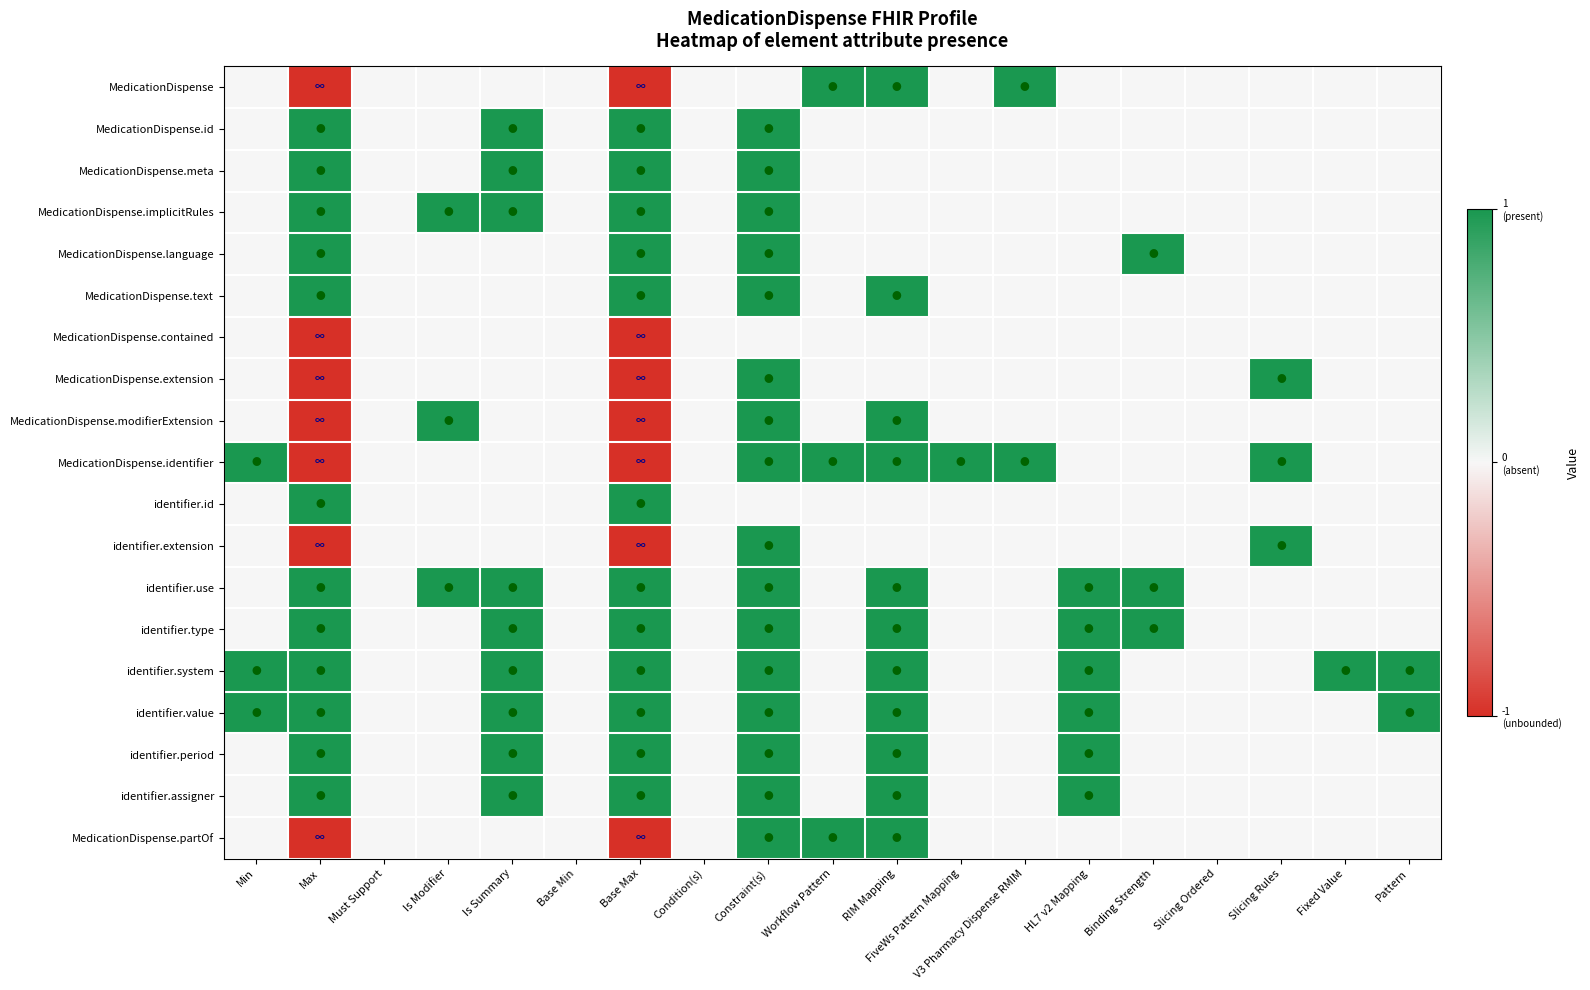

Reading right to left, what are all the values shown in this chart?

MedicationDispense: Pattern=0	Fixed Value=0	Slicing Rules=0	Slicing Ordered=0	Binding Strength=0	HL7 v2 Mapping=0	V3 Pharmacy Dispense RMIM=1	FiveWs Pattern Mapping=0	RIM Mapping=1	Workflow Pattern=1	Constraint(s)=0	Condition(s)=0	Base Max=-1	Base Min=0	Is Summary=0	Is Modifier=0	Must Support=0	Max=-1	Min=0
MedicationDispense.id: Pattern=0	Fixed Value=0	Slicing Rules=0	Slicing Ordered=0	Binding Strength=0	HL7 v2 Mapping=0	V3 Pharmacy Dispense RMIM=0	FiveWs Pattern Mapping=0	RIM Mapping=0	Workflow Pattern=0	Constraint(s)=1	Condition(s)=0	Base Max=1	Base Min=0	Is Summary=1	Is Modifier=0	Must Support=0	Max=1	Min=0
MedicationDispense.meta: Pattern=0	Fixed Value=0	Slicing Rules=0	Slicing Ordered=0	Binding Strength=0	HL7 v2 Mapping=0	V3 Pharmacy Dispense RMIM=0	FiveWs Pattern Mapping=0	RIM Mapping=0	Workflow Pattern=0	Constraint(s)=1	Condition(s)=0	Base Max=1	Base Min=0	Is Summary=1	Is Modifier=0	Must Support=0	Max=1	Min=0
MedicationDispense.implicitRules: Pattern=0	Fixed Value=0	Slicing Rules=0	Slicing Ordered=0	Binding Strength=0	HL7 v2 Mapping=0	V3 Pharmacy Dispense RMIM=0	FiveWs Pattern Mapping=0	RIM Mapping=0	Workflow Pattern=0	Constraint(s)=1	Condition(s)=0	Base Max=1	Base Min=0	Is Summary=1	Is Modifier=1	Must Support=0	Max=1	Min=0
MedicationDispense.language: Pattern=0	Fixed Value=0	Slicing Rules=0	Slicing Ordered=0	Binding Strength=1	HL7 v2 Mapping=0	V3 Pharmacy Dispense RMIM=0	FiveWs Pattern Mapping=0	RIM Mapping=0	Workflow Pattern=0	Constraint(s)=1	Condition(s)=0	Base Max=1	Base Min=0	Is Summary=0	Is Modifier=0	Must Support=0	Max=1	Min=0
MedicationDispense.text: Pattern=0	Fixed Value=0	Slicing Rules=0	Slicing Ordered=0	Binding Strength=0	HL7 v2 Mapping=0	V3 Pharmacy Dispense RMIM=0	FiveWs Pattern Mapping=0	RIM Mapping=1	Workflow Pattern=0	Constraint(s)=1	Condition(s)=0	Base Max=1	Base Min=0	Is Summary=0	Is Modifier=0	Must Support=0	Max=1	Min=0
MedicationDispense.contained: Pattern=0	Fixed Value=0	Slicing Rules=0	Slicing Ordered=0	Binding Strength=0	HL7 v2 Mapping=0	V3 Pharmacy Dispense RMIM=0	FiveWs Pattern Mapping=0	RIM Mapping=0	Workflow Pattern=0	Constraint(s)=0	Condition(s)=0	Base Max=-1	Base Min=0	Is Summary=0	Is Modifier=0	Must Support=0	Max=-1	Min=0
MedicationDispense.extension: Pattern=0	Fixed Value=0	Slicing Rules=1	Slicing Ordered=0	Binding Strength=0	HL7 v2 Mapping=0	V3 Pharmacy Dispense RMIM=0	FiveWs Pattern Mapping=0	RIM Mapping=0	Workflow Pattern=0	Constraint(s)=1	Condition(s)=0	Base Max=-1	Base Min=0	Is Summary=0	Is Modifier=0	Must Support=0	Max=-1	Min=0
MedicationDispense.modifierExtension: Pattern=0	Fixed Value=0	Slicing Rules=0	Slicing Ordered=0	Binding Strength=0	HL7 v2 Mapping=0	V3 Pharmacy Dispense RMIM=0	FiveWs Pattern Mapping=0	RIM Mapping=1	Workflow Pattern=0	Constraint(s)=1	Condition(s)=0	Base Max=-1	Base Min=0	Is Summary=0	Is Modifier=1	Must Support=0	Max=-1	Min=0
MedicationDispense.identifier: Pattern=0	Fixed Value=0	Slicing Rules=1	Slicing Ordered=0	Binding Strength=0	HL7 v2 Mapping=0	V3 Pharmacy Dispense RMIM=1	FiveWs Pattern Mapping=1	RIM Mapping=1	Workflow Pattern=1	Constraint(s)=1	Condition(s)=0	Base Max=-1	Base Min=0	Is Summary=0	Is Modifier=0	Must Support=0	Max=-1	Min=1
identifier.id: Pattern=0	Fixed Value=0	Slicing Rules=0	Slicing Ordered=0	Binding Strength=0	HL7 v2 Mapping=0	V3 Pharmacy Dispense RMIM=0	FiveWs Pattern Mapping=0	RIM Mapping=0	Workflow Pattern=0	Constraint(s)=0	Condition(s)=0	Base Max=1	Base Min=0	Is Summary=0	Is Modifier=0	Must Support=0	Max=1	Min=0
identifier.extension: Pattern=0	Fixed Value=0	Slicing Rules=1	Slicing Ordered=0	Binding Strength=0	HL7 v2 Mapping=0	V3 Pharmacy Dispense RMIM=0	FiveWs Pattern Mapping=0	RIM Mapping=0	Workflow Pattern=0	Constraint(s)=1	Condition(s)=0	Base Max=-1	Base Min=0	Is Summary=0	Is Modifier=0	Must Support=0	Max=-1	Min=0
identifier.use: Pattern=0	Fixed Value=0	Slicing Rules=0	Slicing Ordered=0	Binding Strength=1	HL7 v2 Mapping=1	V3 Pharmacy Dispense RMIM=0	FiveWs Pattern Mapping=0	RIM Mapping=1	Workflow Pattern=0	Constraint(s)=1	Condition(s)=0	Base Max=1	Base Min=0	Is Summary=1	Is Modifier=1	Must Support=0	Max=1	Min=0
identifier.type: Pattern=0	Fixed Value=0	Slicing Rules=0	Slicing Ordered=0	Binding Strength=1	HL7 v2 Mapping=1	V3 Pharmacy Dispense RMIM=0	FiveWs Pattern Mapping=0	RIM Mapping=1	Workflow Pattern=0	Constraint(s)=1	Condition(s)=0	Base Max=1	Base Min=0	Is Summary=1	Is Modifier=0	Must Support=0	Max=1	Min=0
identifier.system: Pattern=1	Fixed Value=1	Slicing Rules=0	Slicing Ordered=0	Binding Strength=0	HL7 v2 Mapping=1	V3 Pharmacy Dispense RMIM=0	FiveWs Pattern Mapping=0	RIM Mapping=1	Workflow Pattern=0	Constraint(s)=1	Condition(s)=0	Base Max=1	Base Min=0	Is Summary=1	Is Modifier=0	Must Support=0	Max=1	Min=1
identifier.value: Pattern=1	Fixed Value=0	Slicing Rules=0	Slicing Ordered=0	Binding Strength=0	HL7 v2 Mapping=1	V3 Pharmacy Dispense RMIM=0	FiveWs Pattern Mapping=0	RIM Mapping=1	Workflow Pattern=0	Constraint(s)=1	Condition(s)=0	Base Max=1	Base Min=0	Is Summary=1	Is Modifier=0	Must Support=0	Max=1	Min=1
identifier.period: Pattern=0	Fixed Value=0	Slicing Rules=0	Slicing Ordered=0	Binding Strength=0	HL7 v2 Mapping=1	V3 Pharmacy Dispense RMIM=0	FiveWs Pattern Mapping=0	RIM Mapping=1	Workflow Pattern=0	Constraint(s)=1	Condition(s)=0	Base Max=1	Base Min=0	Is Summary=1	Is Modifier=0	Must Support=0	Max=1	Min=0
identifier.assigner: Pattern=0	Fixed Value=0	Slicing Rules=0	Slicing Ordered=0	Binding Strength=0	HL7 v2 Mapping=1	V3 Pharmacy Dispense RMIM=0	FiveWs Pattern Mapping=0	RIM Mapping=1	Workflow Pattern=0	Constraint(s)=1	Condition(s)=0	Base Max=1	Base Min=0	Is Summary=1	Is Modifier=0	Must Support=0	Max=1	Min=0
MedicationDispense.partOf: Pattern=0	Fixed Value=0	Slicing Rules=0	Slicing Ordered=0	Binding Strength=0	HL7 v2 Mapping=0	V3 Pharmacy Dispense RMIM=0	FiveWs Pattern Mapping=0	RIM Mapping=1	Workflow Pattern=1	Constraint(s)=1	Condition(s)=0	Base Max=-1	Base Min=0	Is Summary=0	Is Modifier=0	Must Support=0	Max=-1	Min=0